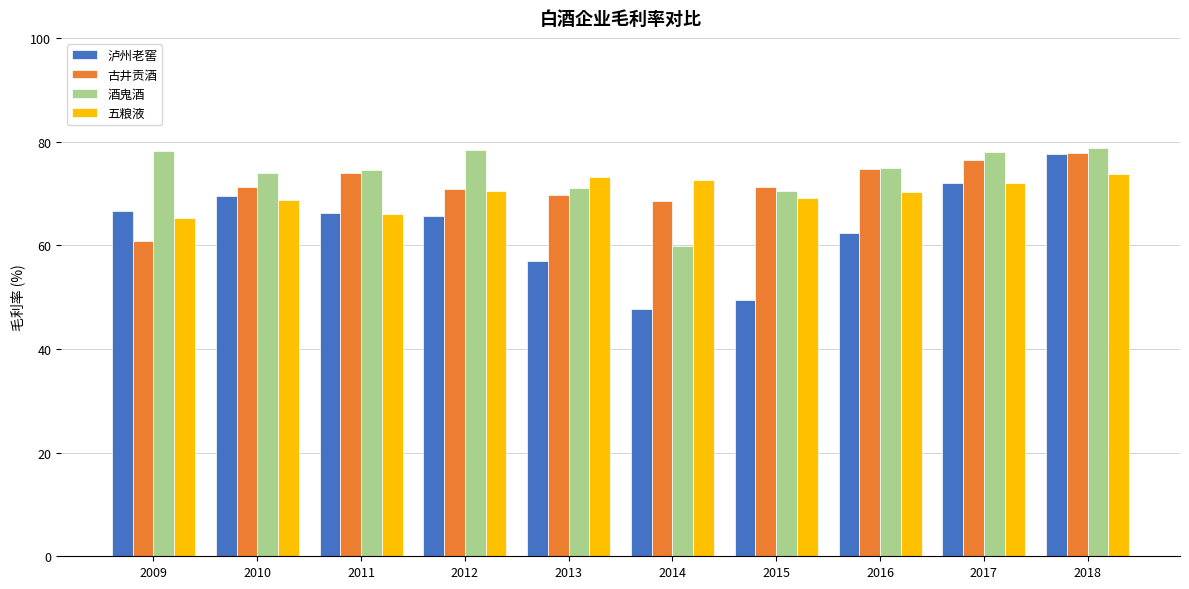

What is the value of the 酒鬼酒 bar at the 6th from the left?

59.9